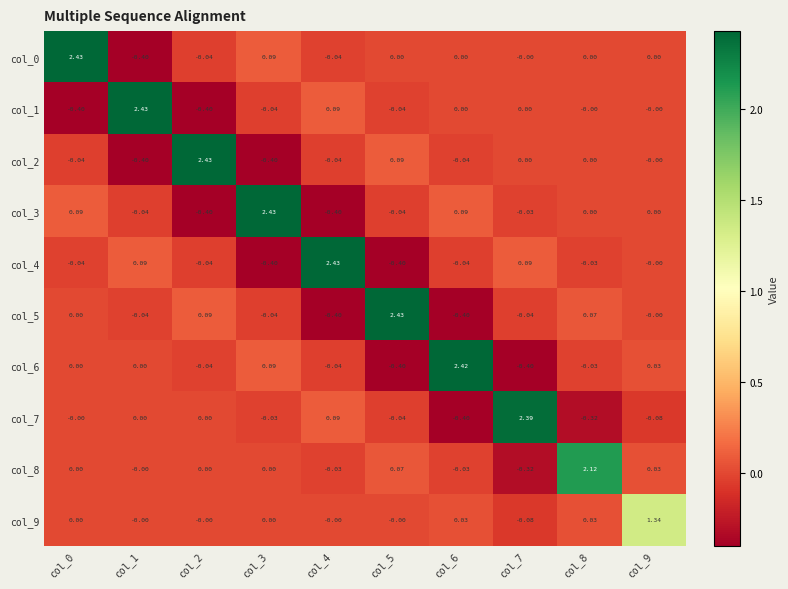

Between col_1 and col_8, which is larger?

col_8